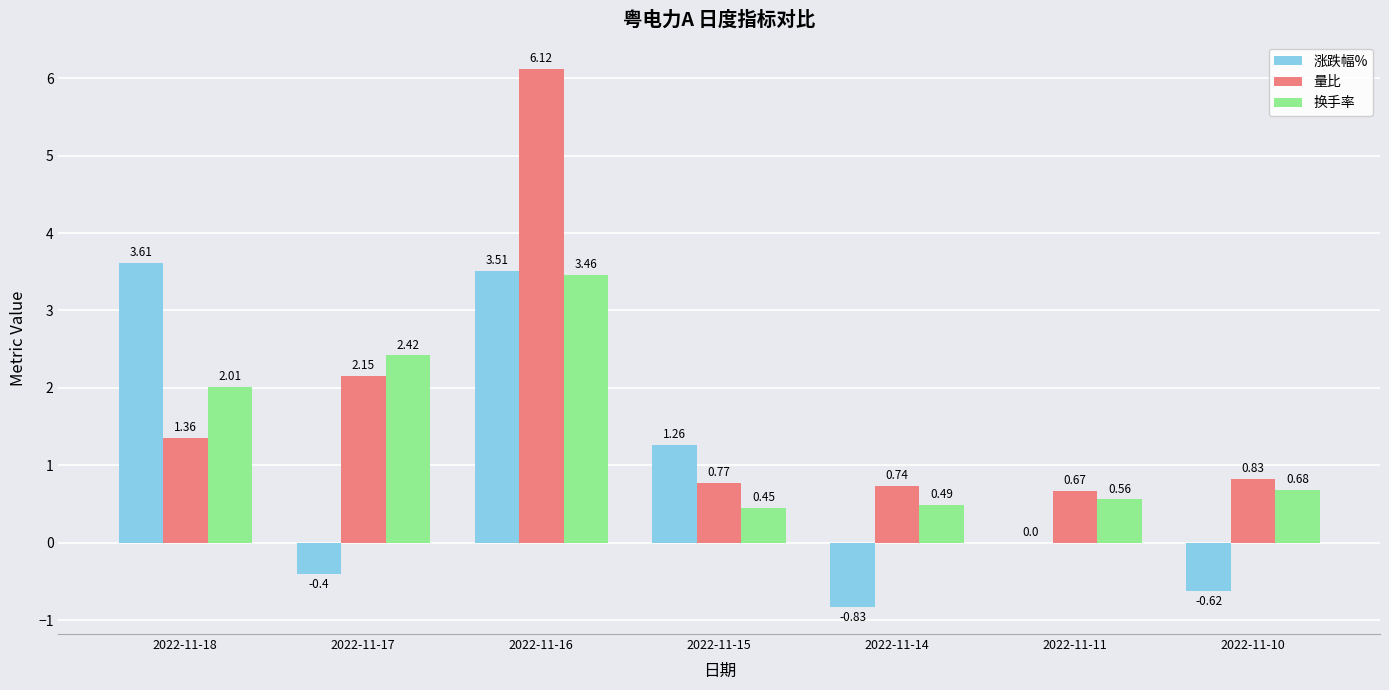

What is the sum of all 量比 values?

12.6